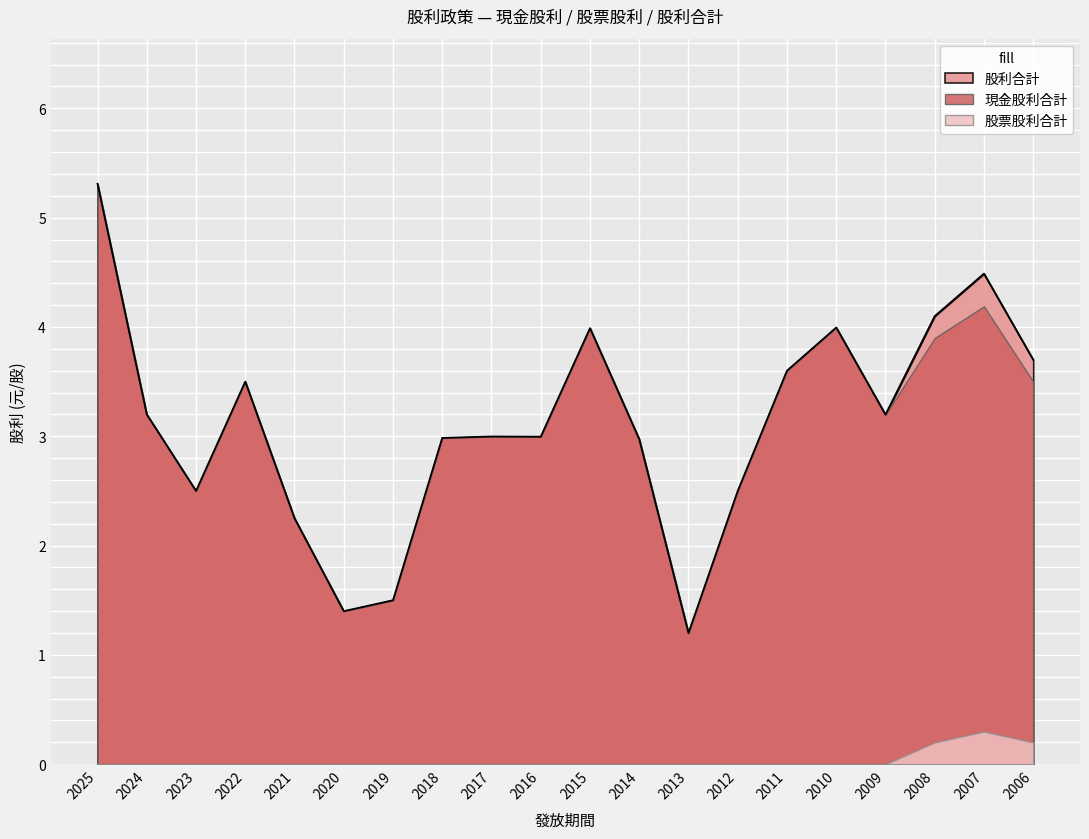

Reading left to right, extract all data points from this chart.

現金股利合計: 2025=5.3	2024=3.2	2023=2.5	2022=3.5	2021=2.2	2020=1.4	2019=1.5	2018=3.0	2017=3.0	2016=3.0	2015=4.0	2014=3.0	2013=1.2	2012=2.5	2011=3.6	2010=4.0	2009=3.2	2008=3.9	2007=4.2	2006=3.5
股票股利合計: 2025=0.0	2024=0.0	2023=0.0	2022=0.0	2021=0.0	2020=0.0	2019=0.0	2018=0.0	2017=0.0	2016=0.0	2015=0.0	2014=0.0	2013=0.0	2012=0.0	2011=0.0	2010=0.0	2009=0.0	2008=0.2	2007=0.3	2006=0.2
股利合計: 2025=5.3	2024=3.2	2023=2.5	2022=3.5	2021=2.2	2020=1.4	2019=1.5	2018=3.0	2017=3.0	2016=3.0	2015=4.0	2014=3.0	2013=1.2	2012=2.5	2011=3.6	2010=4.0	2009=3.2	2008=4.1	2007=4.5	2006=3.7